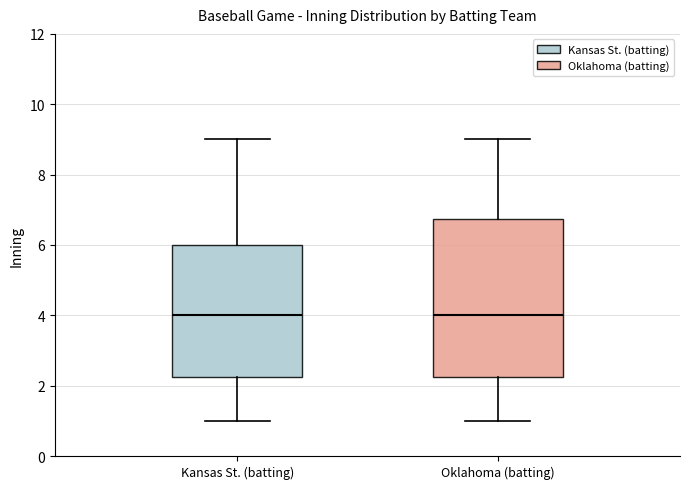

Reading left to right, transcribe this box plot: for each box, give where its median line is, the range the box spans, and where its two whiskers end, as read against the y-axis. The values are not printed on the chart, so give them approximately, as read against the axis.

Kansas St. (batting): median 4.0, box 2.2 to 6.0, whiskers 1.0 to 9.0
Oklahoma (batting): median 4.0, box 2.2 to 6.8, whiskers 1.0 to 9.0